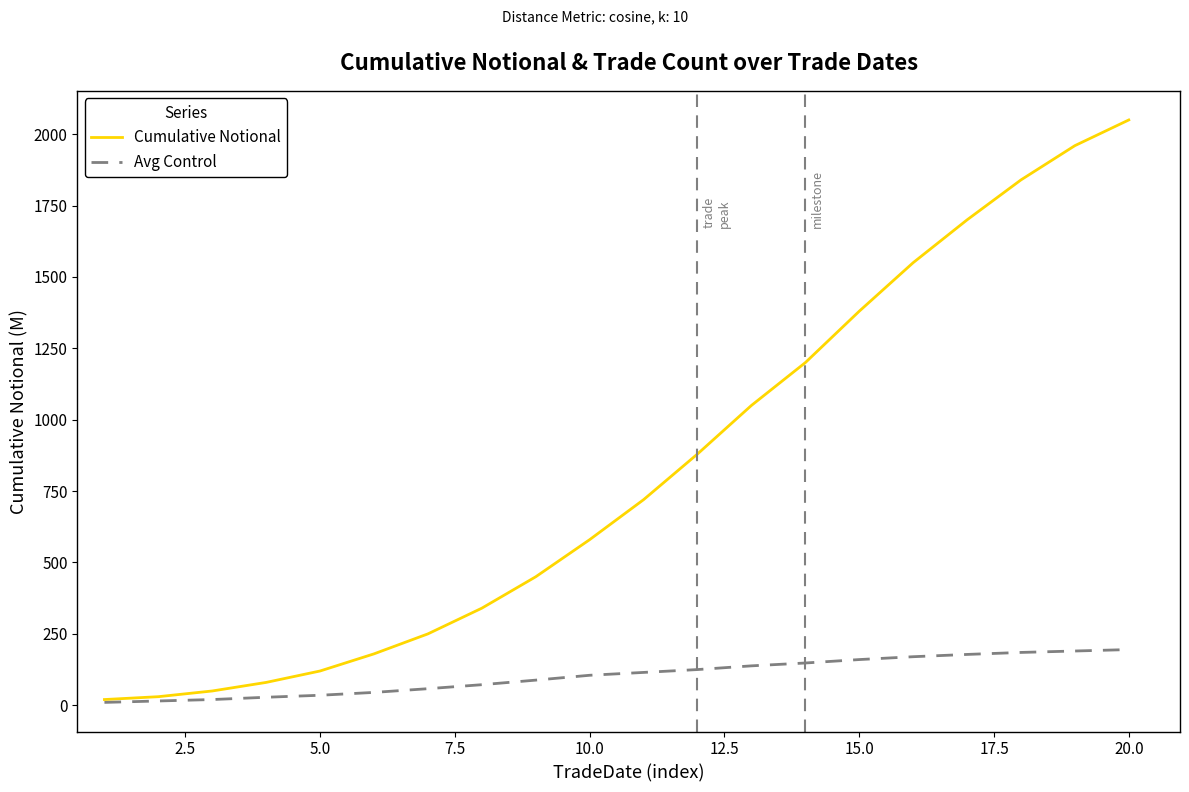

Which series has the widest spread of values?

Cumulative Notional